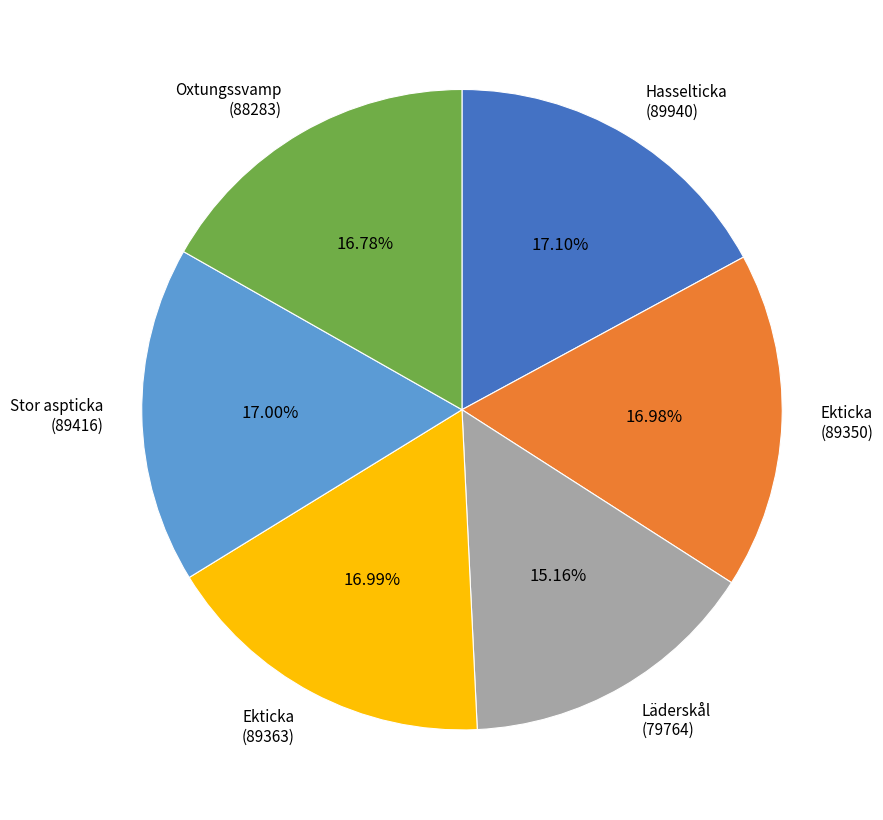

Combined, do Läderskål (79764) and Ekticka (89363) account for over 50%?

No